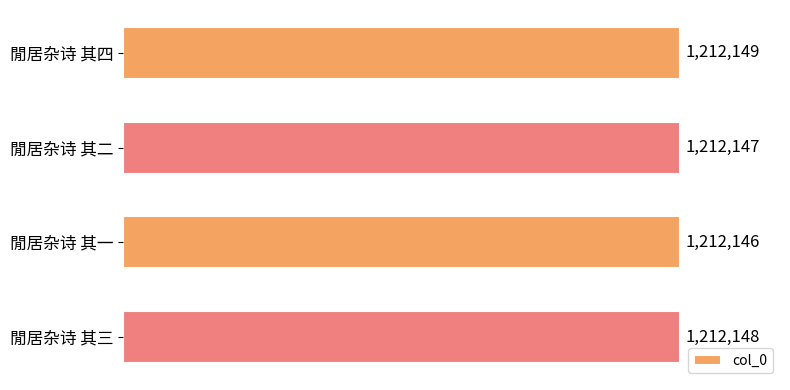

Are the bars horizontal?

Yes